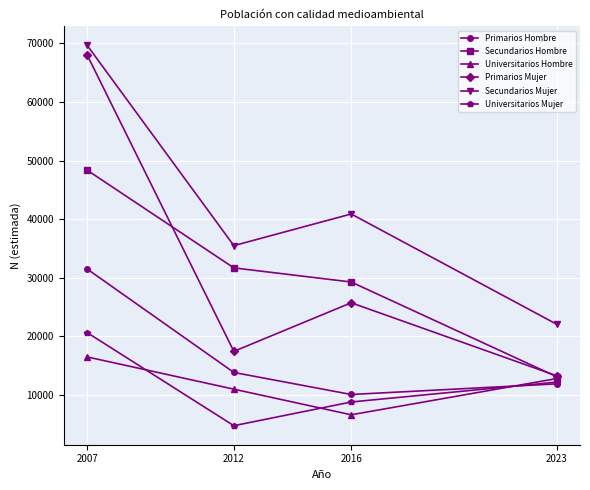

What is the total value across all series at 2023?

85473